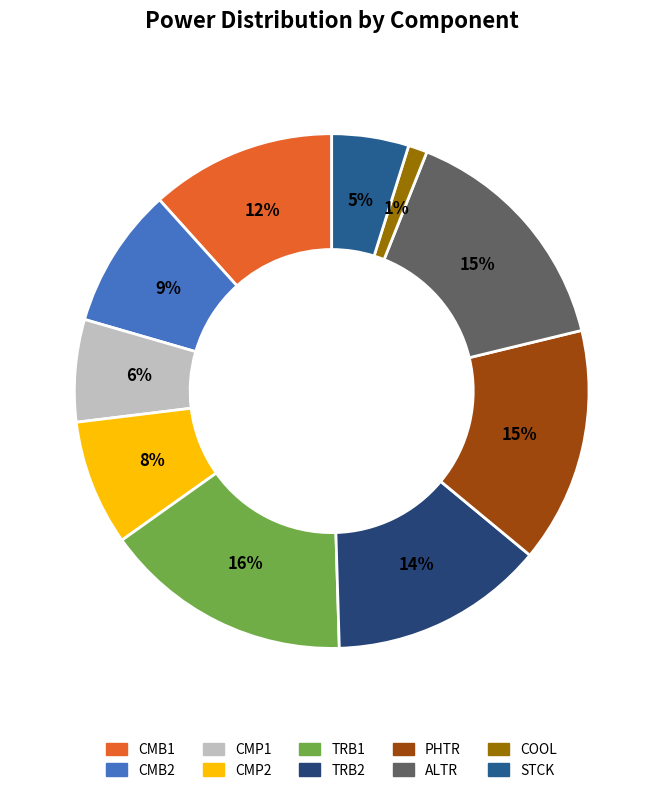

How many slices are in this pie chart?

10